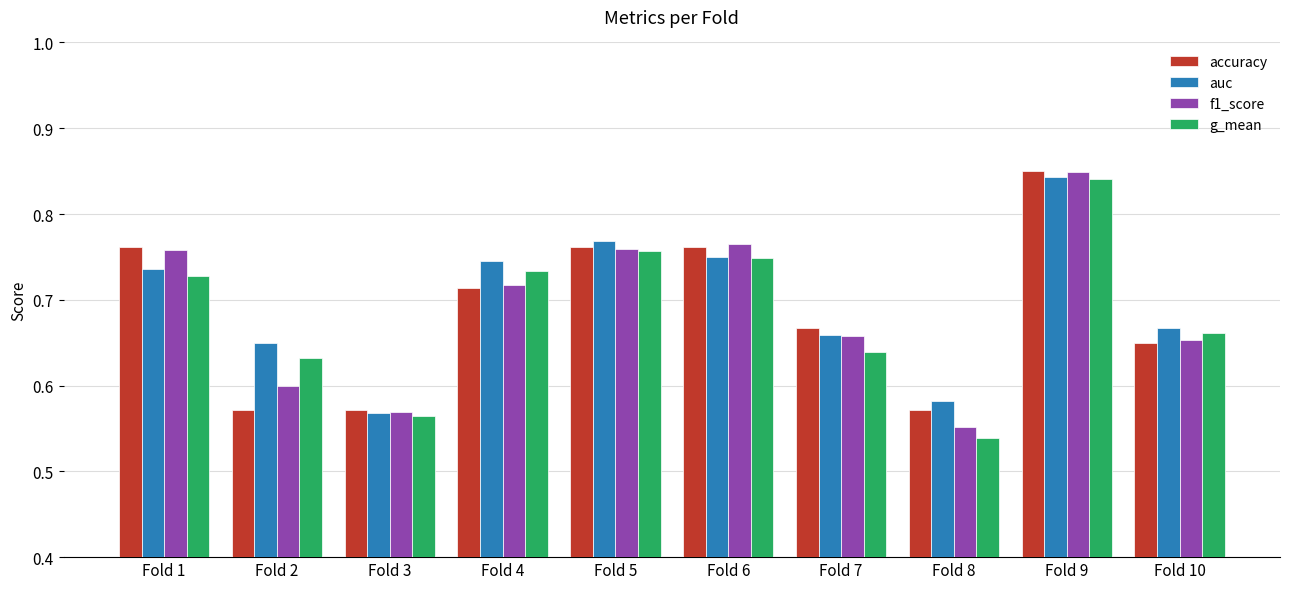

Which series has the widest spread of values?

g_mean